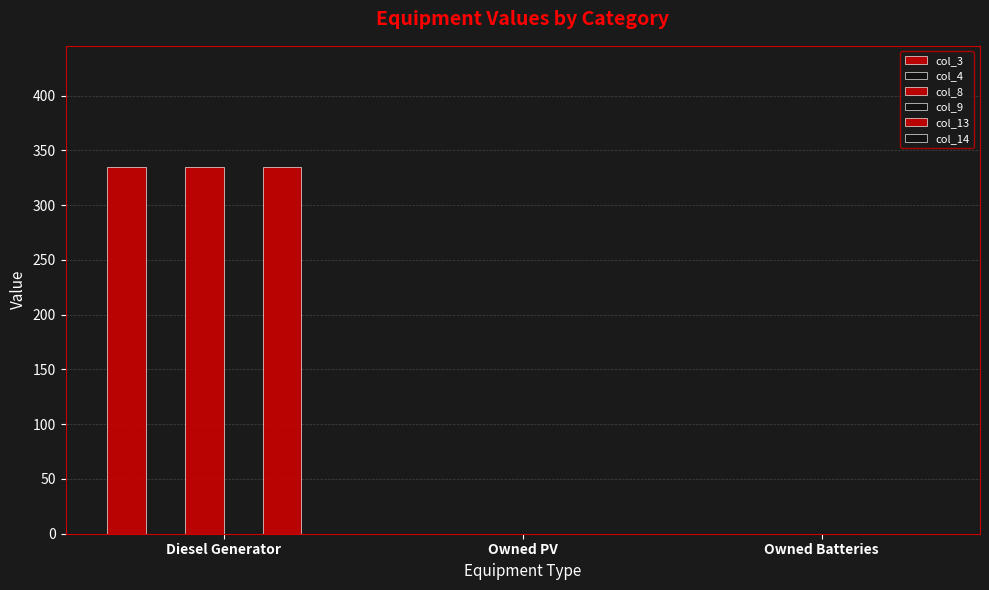

Reading left to right, transcribe all the data shown in this chart.

col_3: 335	0	0
col_4: 0	0	0
col_8: 335	0	0
col_9: 0	0	0
col_13: 335	0	0
col_14: 0	0	0